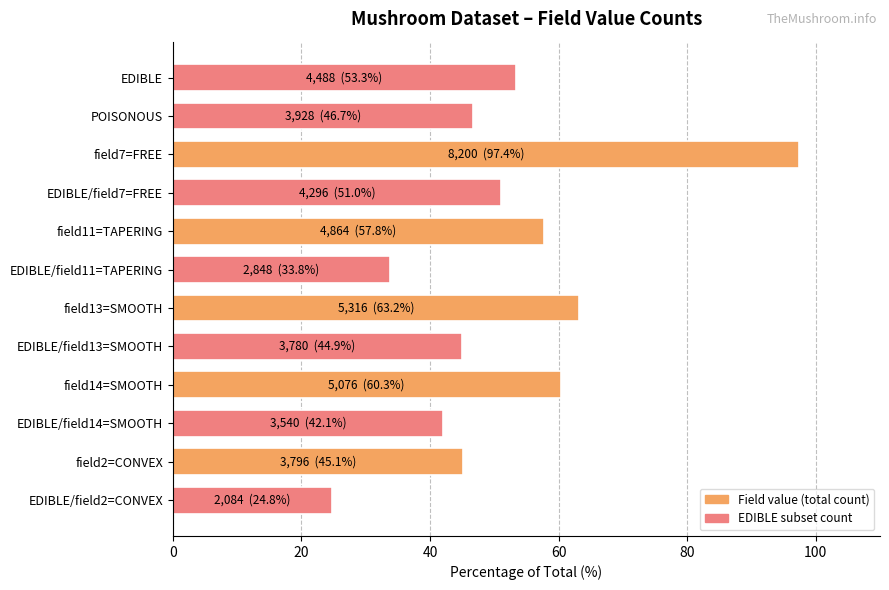

What is the label of the 11th bar from the bottom?

POISONOUS